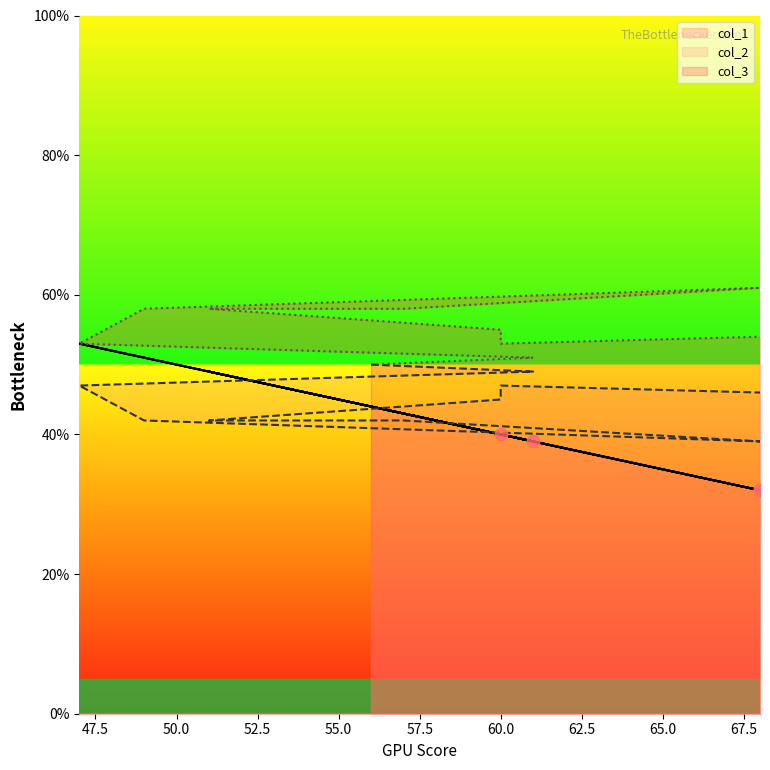

At which category is the sum across all series the highest?

47